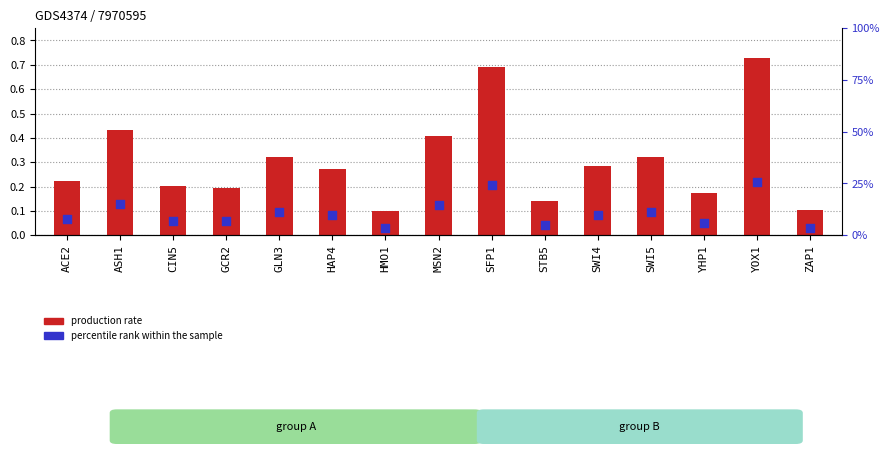

Is the value of production rate at HAP4 greater than the value of percentile rank within the sample at SWI5?

Yes